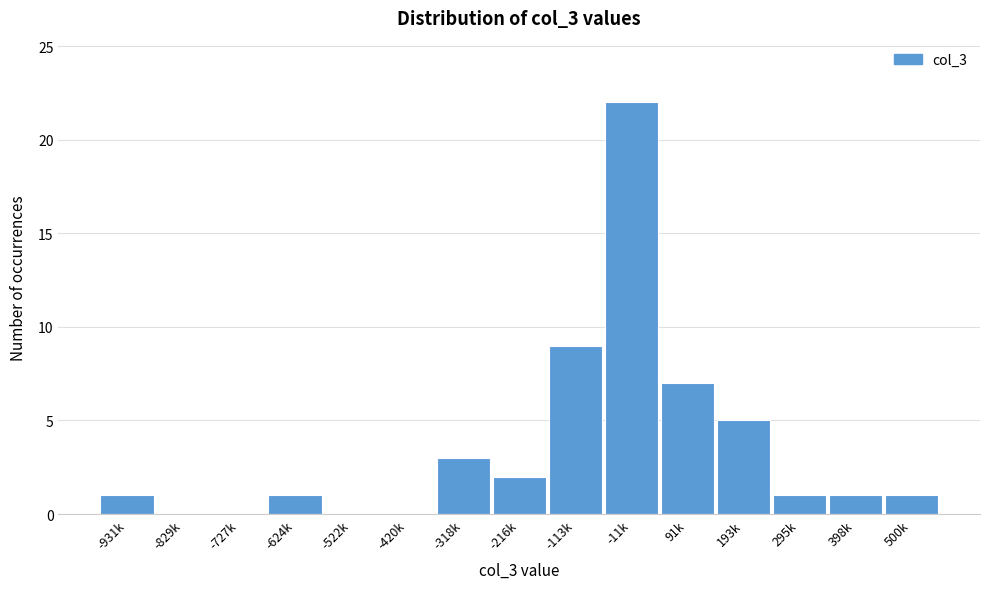

Reading left to right, extract all data points from this chart.

-931k=1	-829k=0	-727k=0	-624k=1	-522k=0	-420k=0	-318k=3	-216k=2	-113k=9	-11k=22	91k=7	193k=5	295k=1	398k=1	500k=1